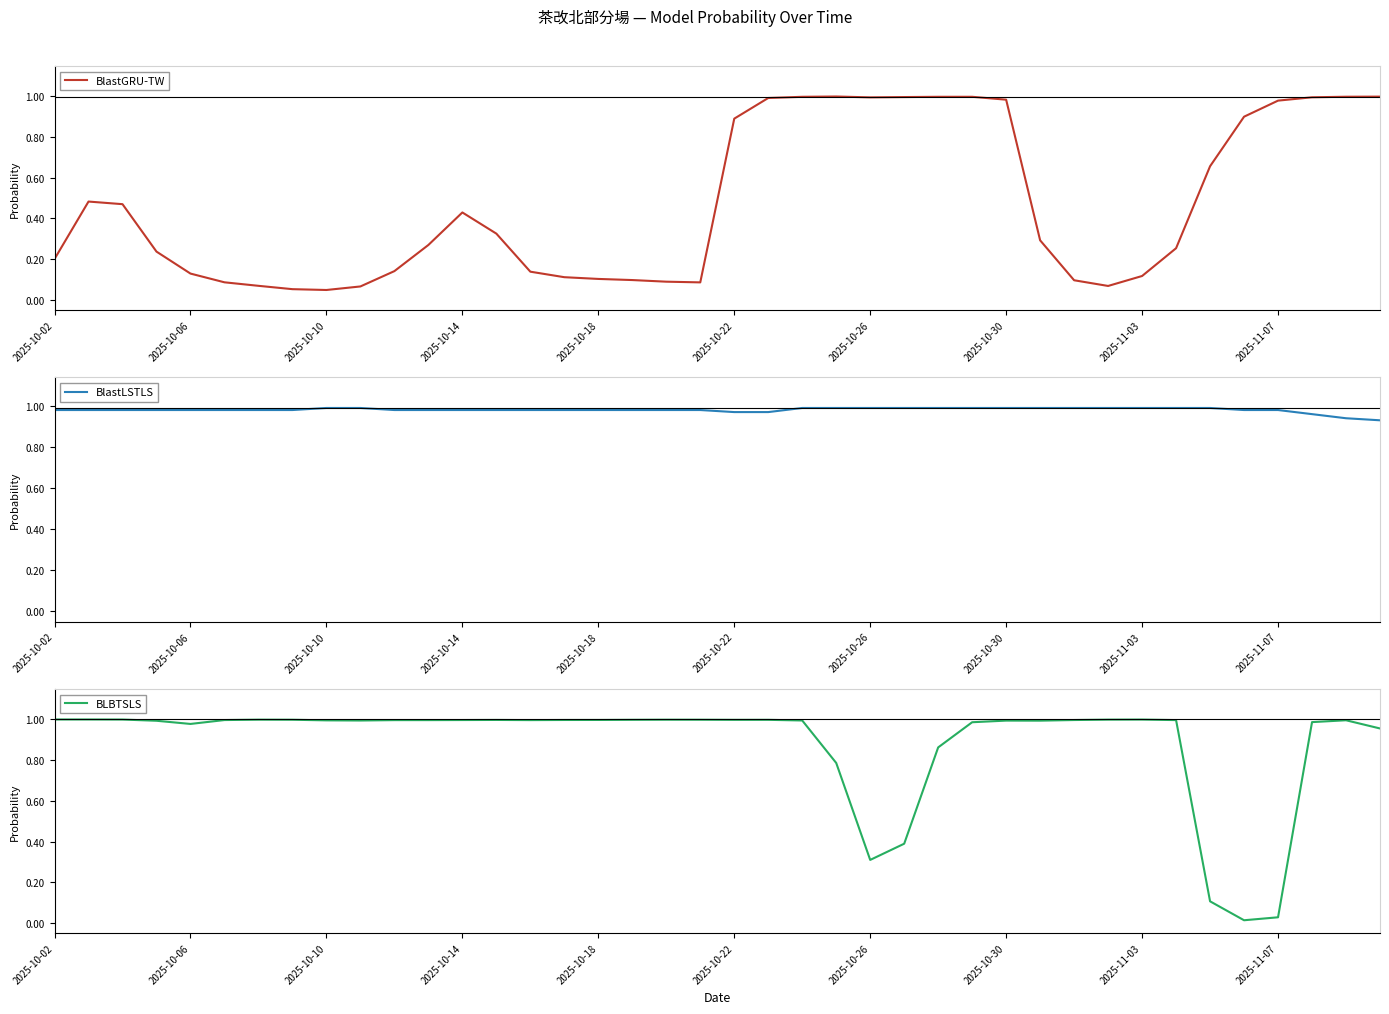

True or false: BLBTSLS has a value of 1.0 at 30.

True